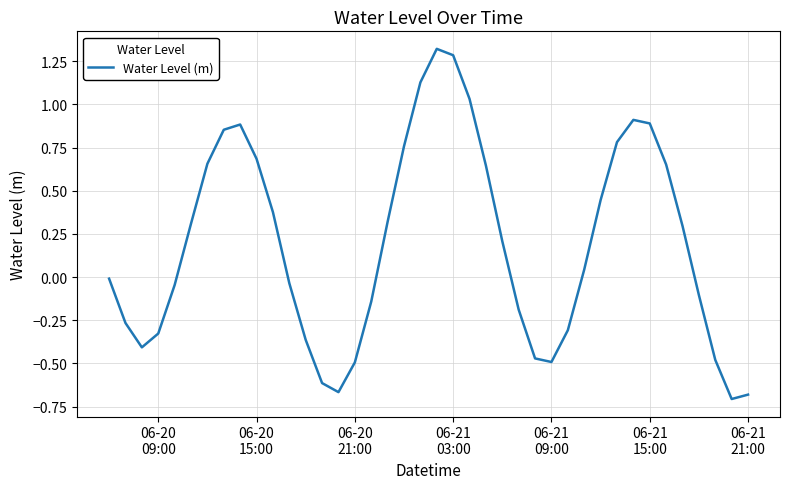

What is the difference between the maximum and minimum values?

2.0